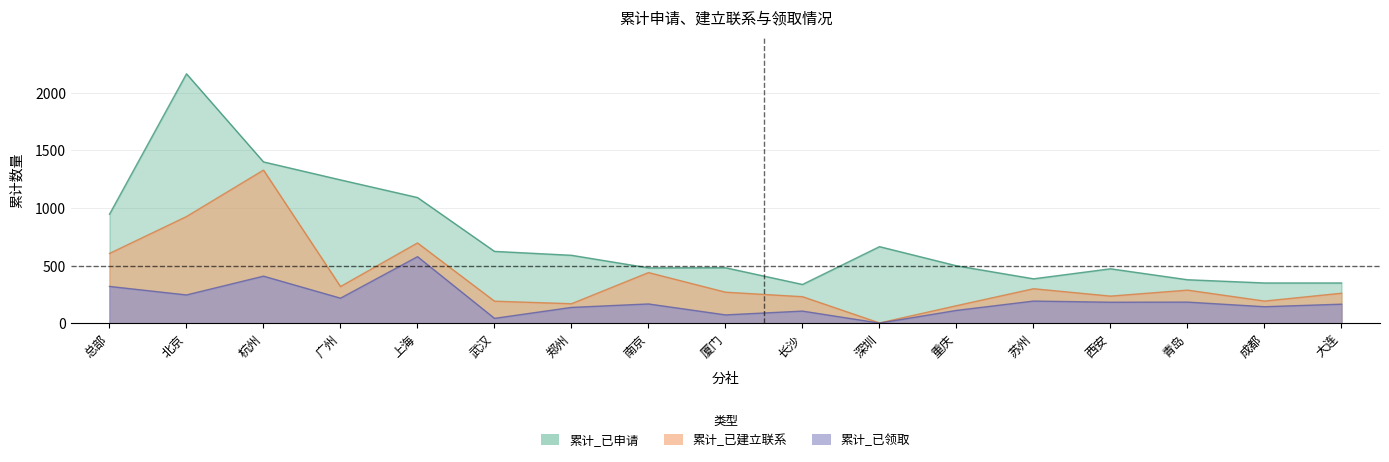

Reading left to right, extract all data points from this chart.

累计_已建立联系: 605	925	1328	318	696	191	169	439	269	230	2	152	299	235	287	192	260
累计_已领取: 319	245	408	217	577	42	137	167	72	105	1	111	192	182	183	143	165
累计_已申请: 945	2163	1399	1243	1090	623	589	480	481	336	664	498	385	472	377	349	349